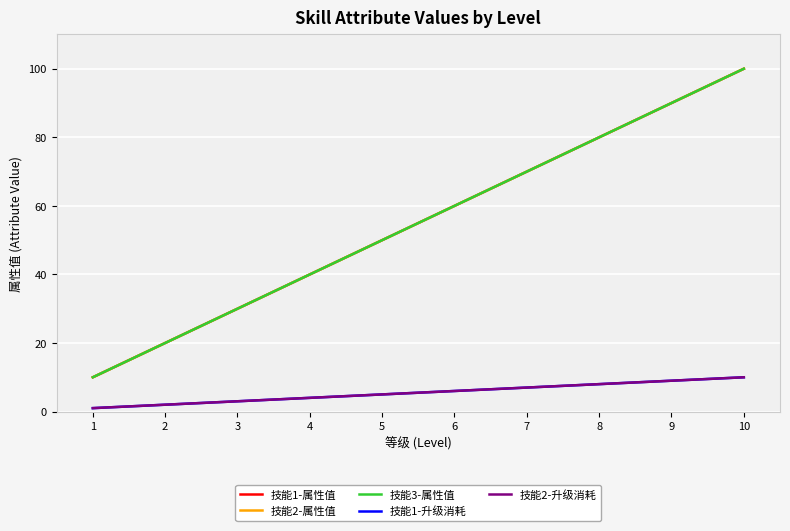

What is the difference between the 技能2-升级消耗 values at 8 and 10?

2